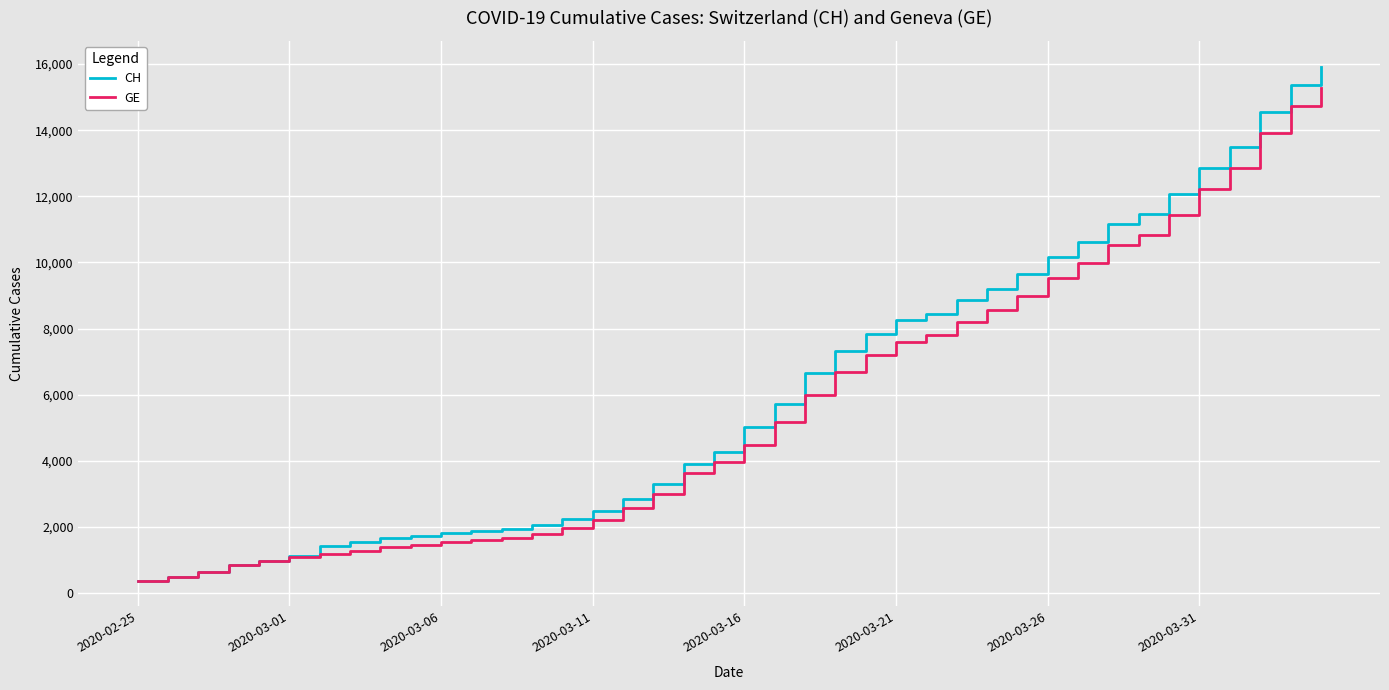

What is the greatest value displayed?

15926